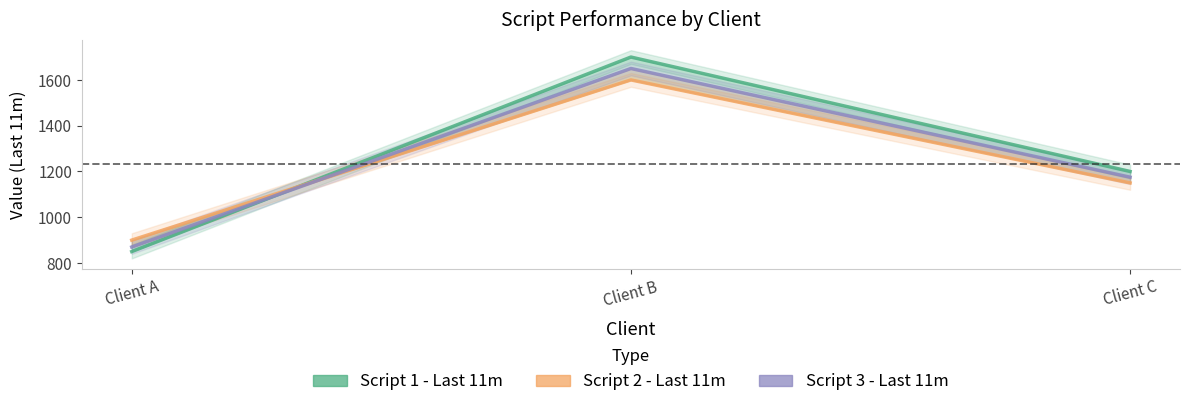

What are all the series names shown in the legend?

Script 1 - Last 11m, Script 2 - Last 11m, Script 3 - Last 11m